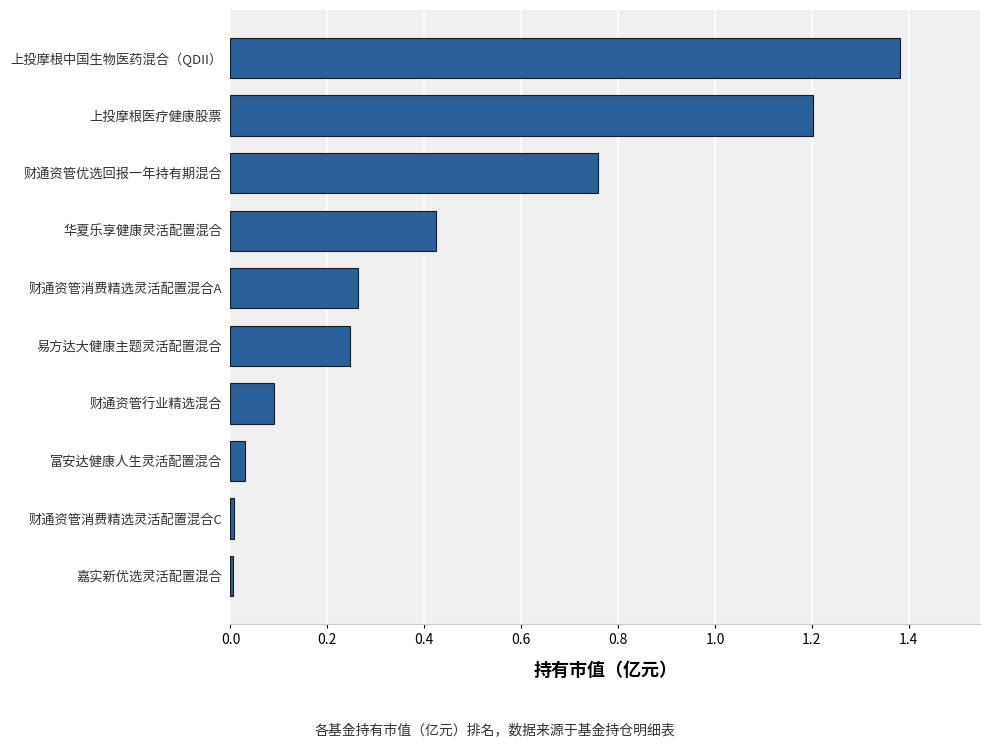

How many bars are there in total?

10